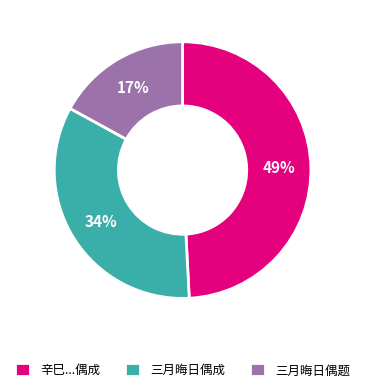

To the nearest percent, what is the difference between the largest and smallest slice percentages?

32%